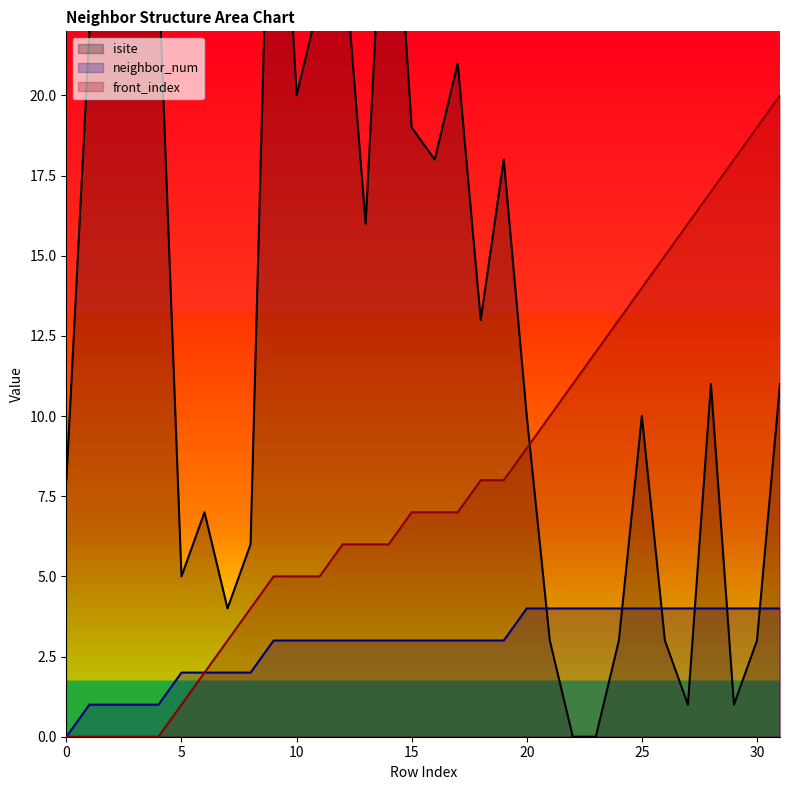

Which has a higher value, 29 or 12?

12